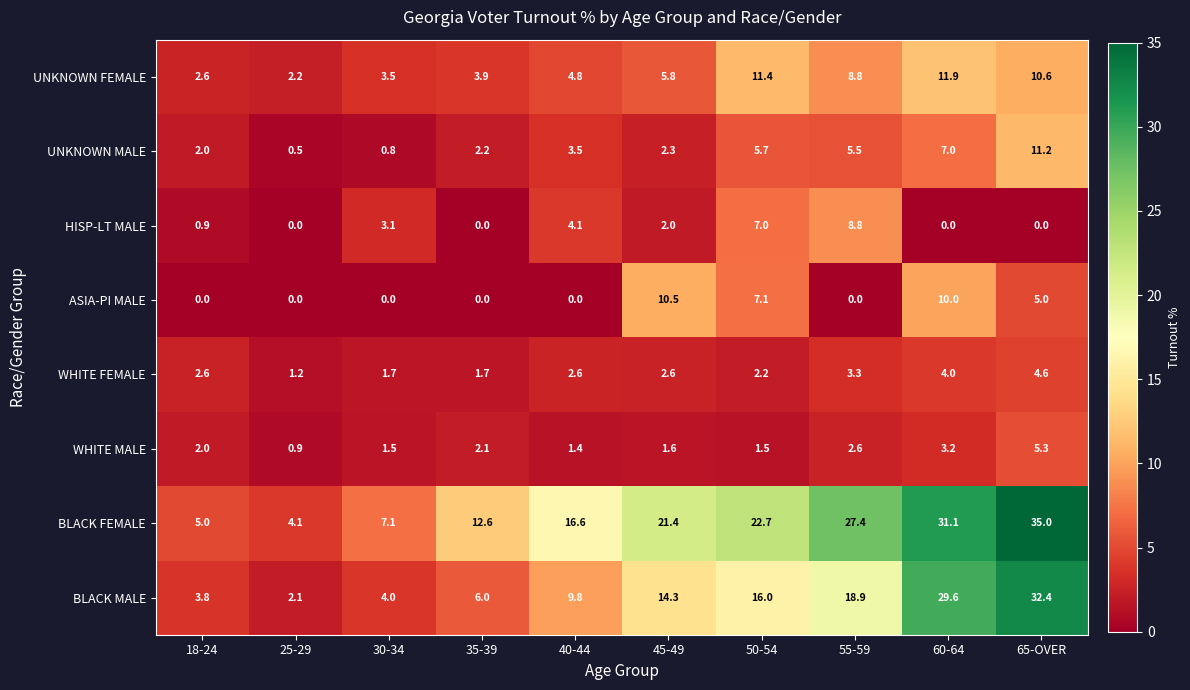

Which series changed the most between 30-34 and 65-OVER?

BLACK MALE